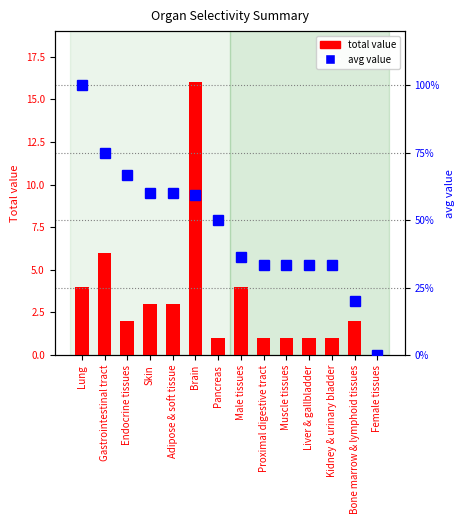

Which category has the highest value across all series?

Brain